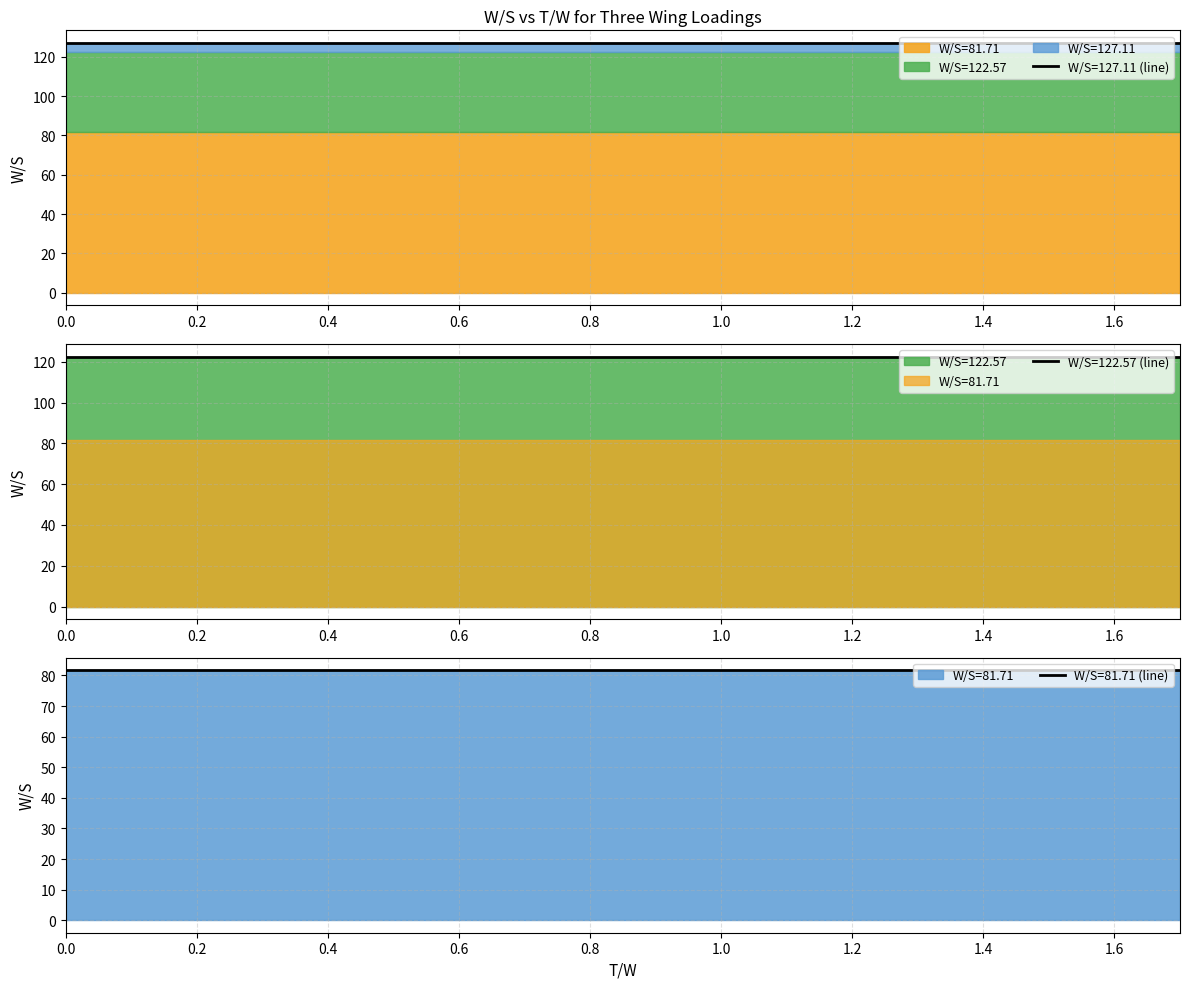

Is it true that W/S=127.11 equals 32.1 at 0.8?

False